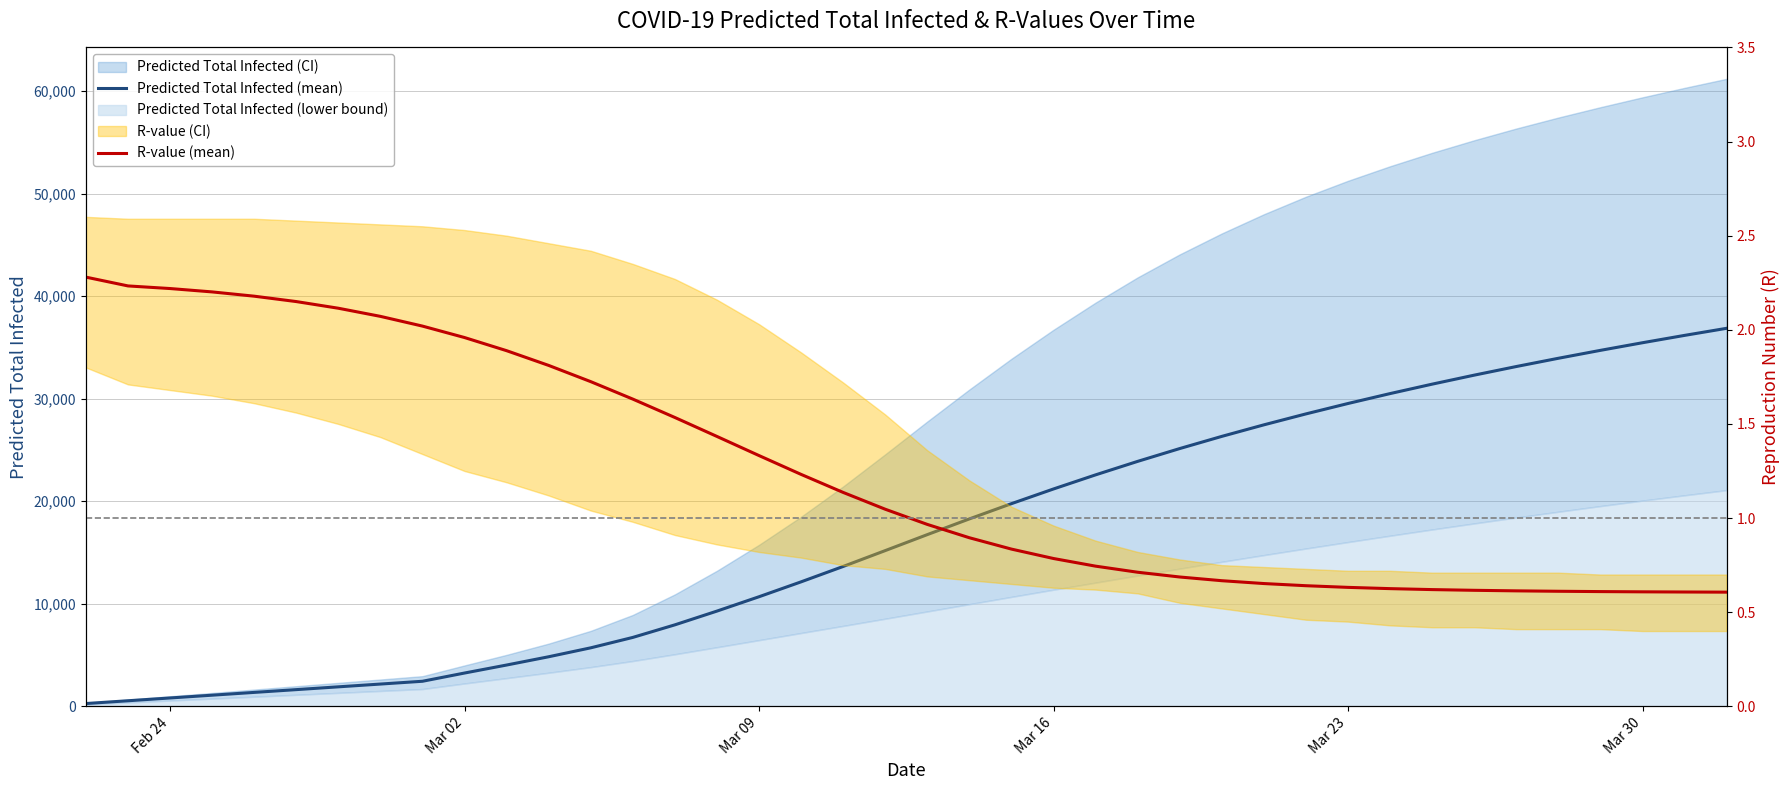

Which series has the widest spread of values?

Predicted Total Infected (mean)